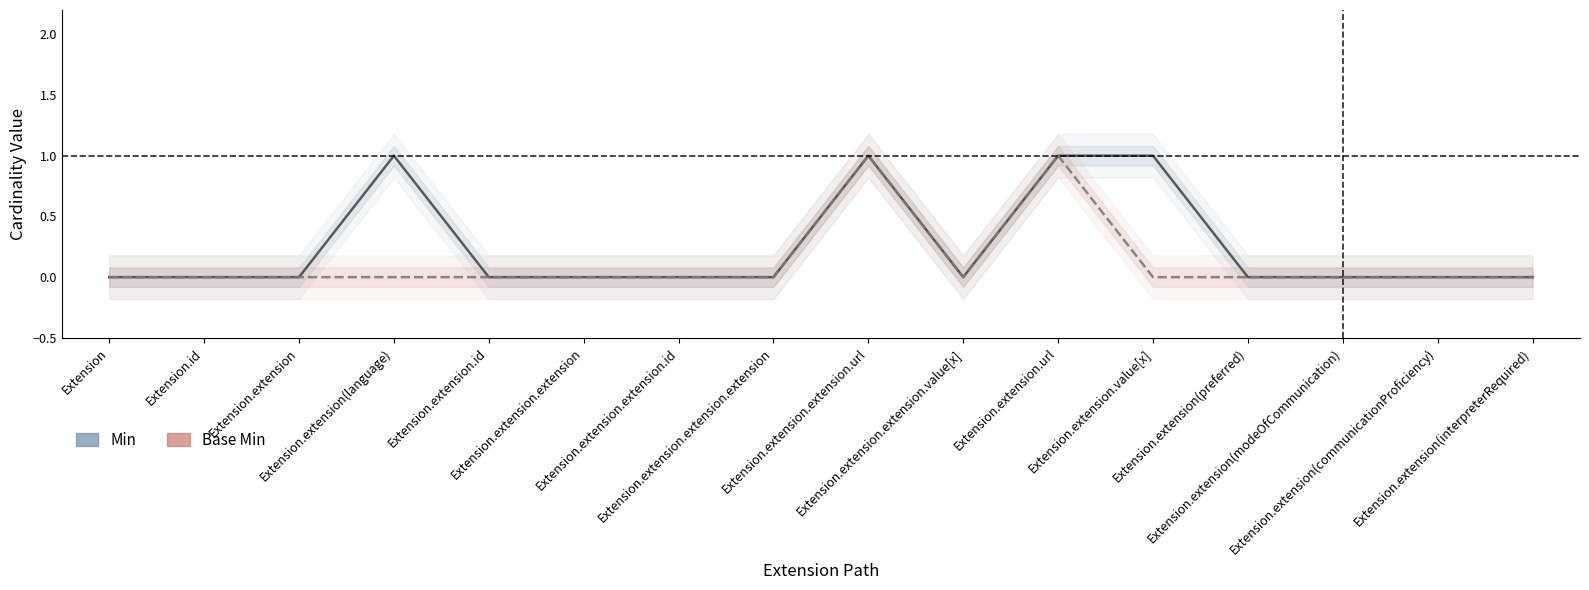

Which category has the lowest value across all series?

Extension